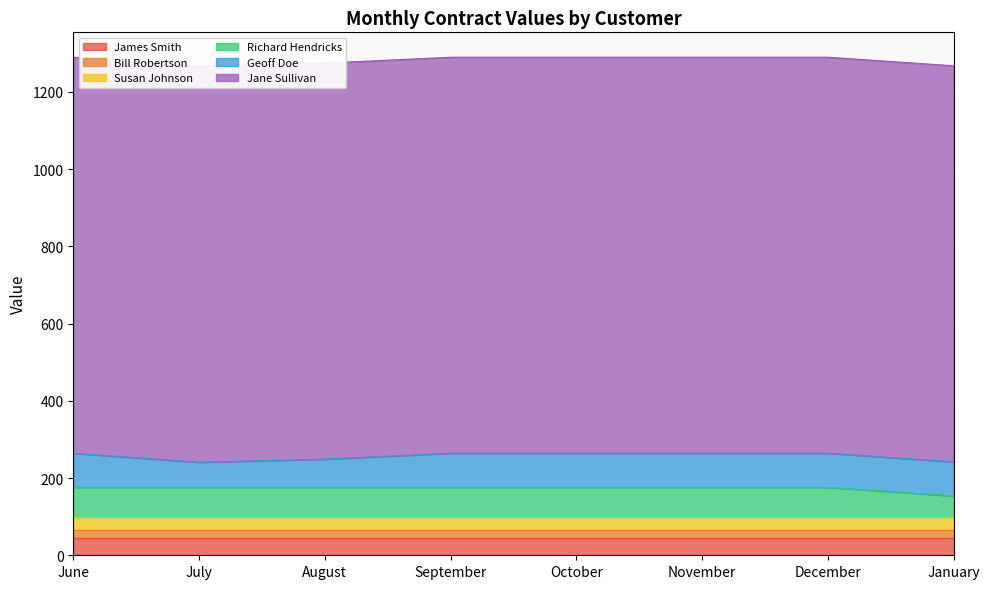

Where is Richard Hendricks nearest to the value 66?

January